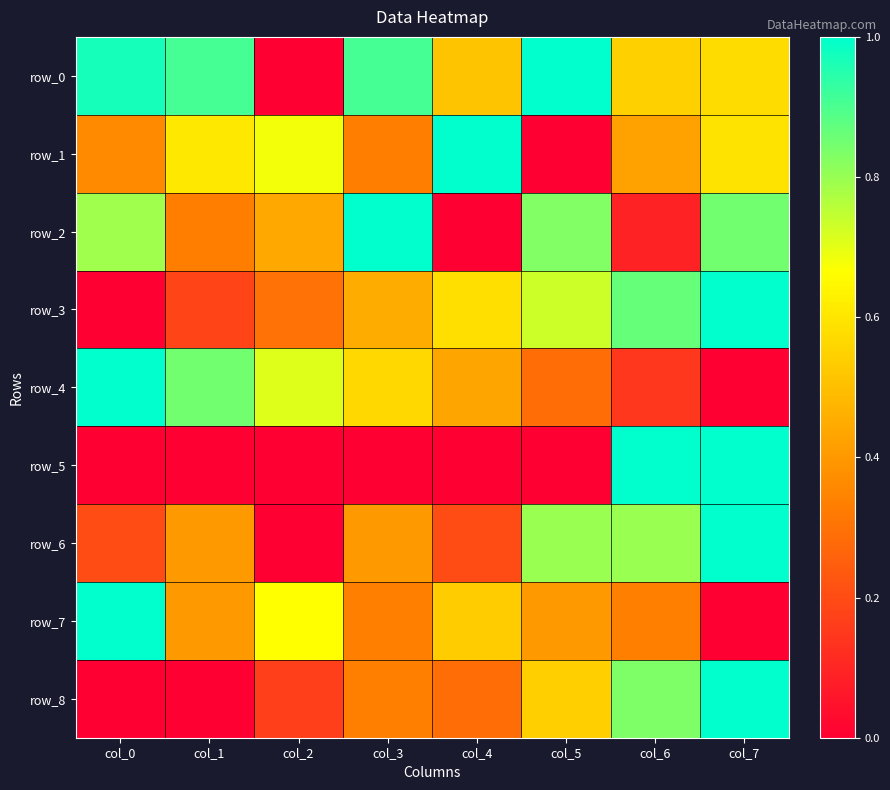

Reading right to left, extract all data points from this chart.

row_0: col_7=0.6	col_6=0.5	col_5=1.0	col_4=0.5	col_3=0.9	col_2=0.0	col_1=0.9	col_0=1.0
row_1: col_7=0.6	col_6=0.4	col_5=0.0	col_4=1.0	col_3=0.3	col_2=0.7	col_1=0.6	col_0=0.4
row_2: col_7=0.9	col_6=0.1	col_5=0.8	col_4=0.0	col_3=1.0	col_2=0.4	col_1=0.3	col_0=0.8
row_3: col_7=1.0	col_6=0.9	col_5=0.7	col_4=0.6	col_3=0.5	col_2=0.3	col_1=0.2	col_0=0.0
row_4: col_7=0.0	col_6=0.1	col_5=0.3	col_4=0.4	col_3=0.6	col_2=0.7	col_1=0.8	col_0=1.0
row_5: col_7=1.0	col_6=1.0	col_5=0.0	col_4=0.0	col_3=0.0	col_2=0.0	col_1=0.0	col_0=0.0
row_6: col_7=1.0	col_6=0.8	col_5=0.8	col_4=0.2	col_3=0.4	col_2=0.0	col_1=0.4	col_0=0.2
row_7: col_7=0.0	col_6=0.3	col_5=0.4	col_4=0.5	col_3=0.3	col_2=0.7	col_1=0.4	col_0=1.0
row_8: col_7=1.0	col_6=0.8	col_5=0.5	col_4=0.3	col_3=0.3	col_2=0.2	col_1=0.0	col_0=0.0